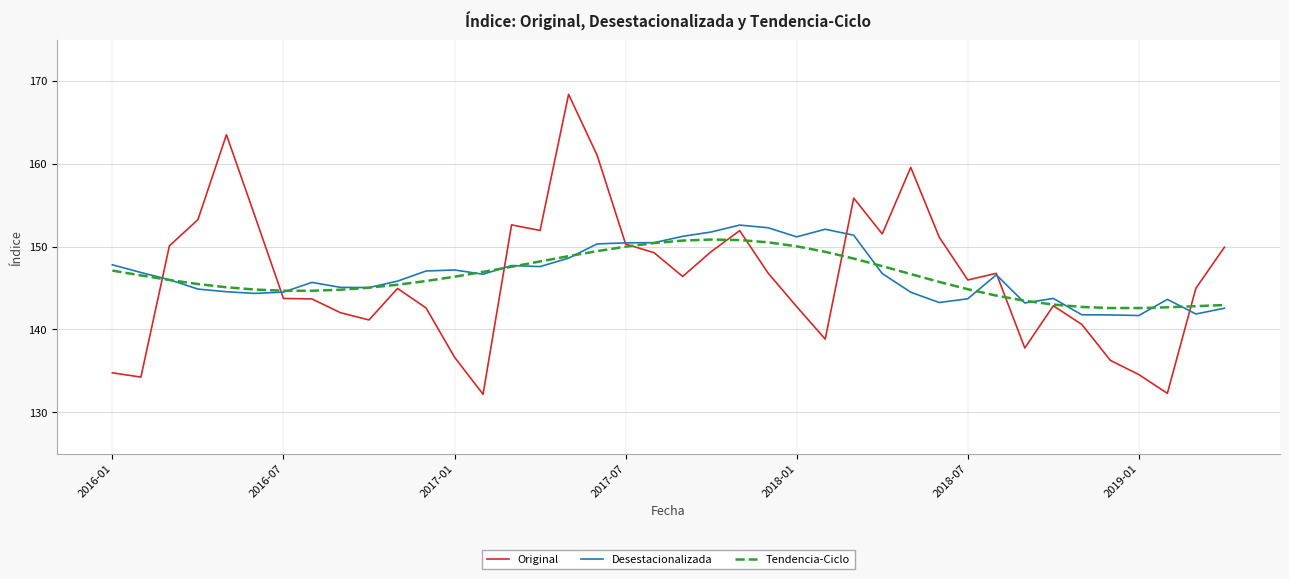

Which series has the largest range (max minus min)?

Original